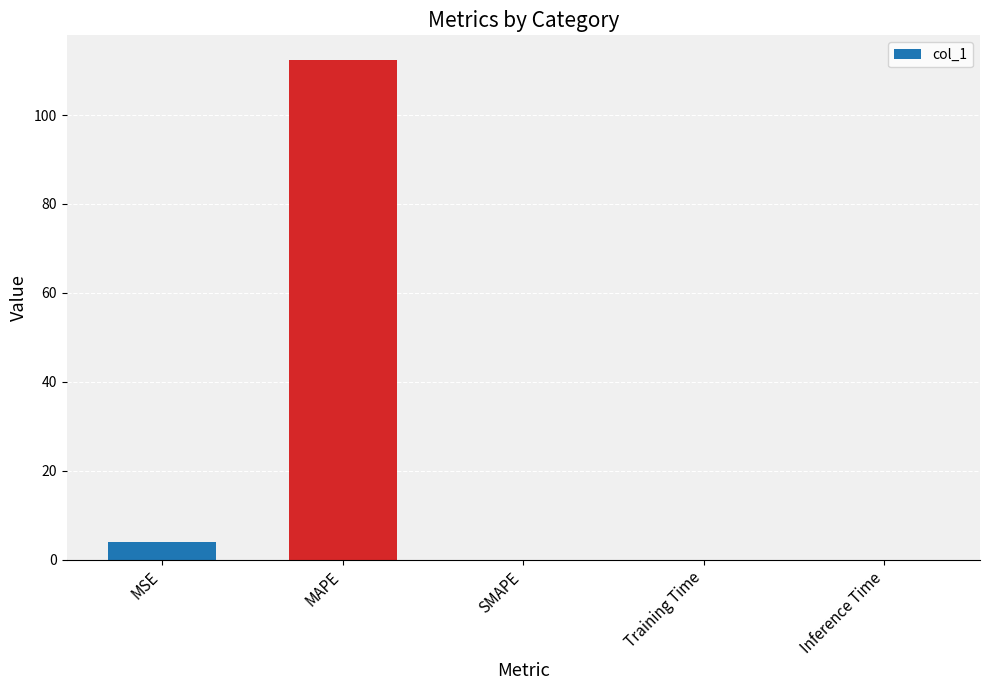

Which has a higher value, MSE or Training Time?

MSE